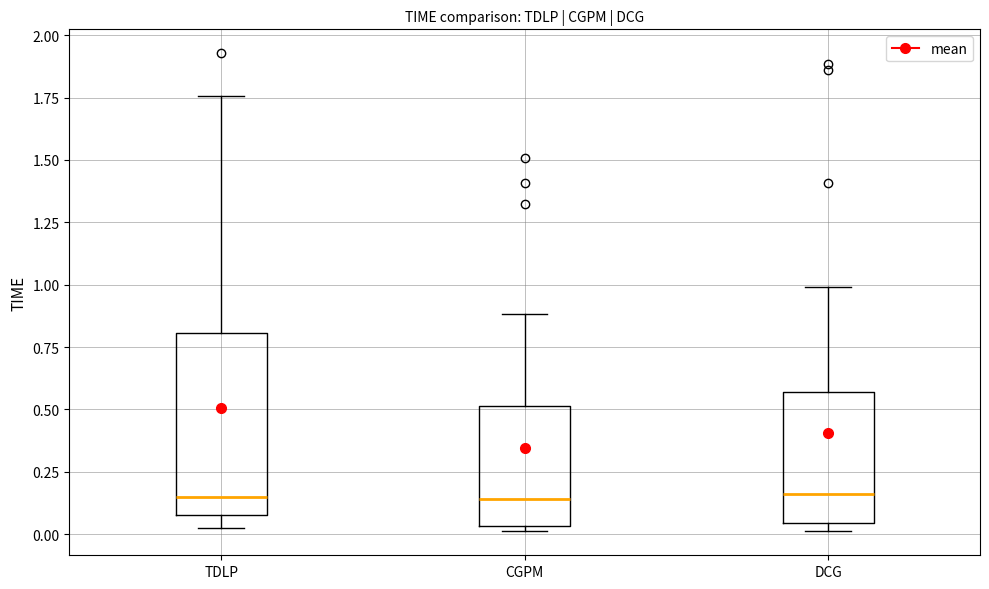

Which box is the tallest, from its lower edge to its upper edge?

TDLP